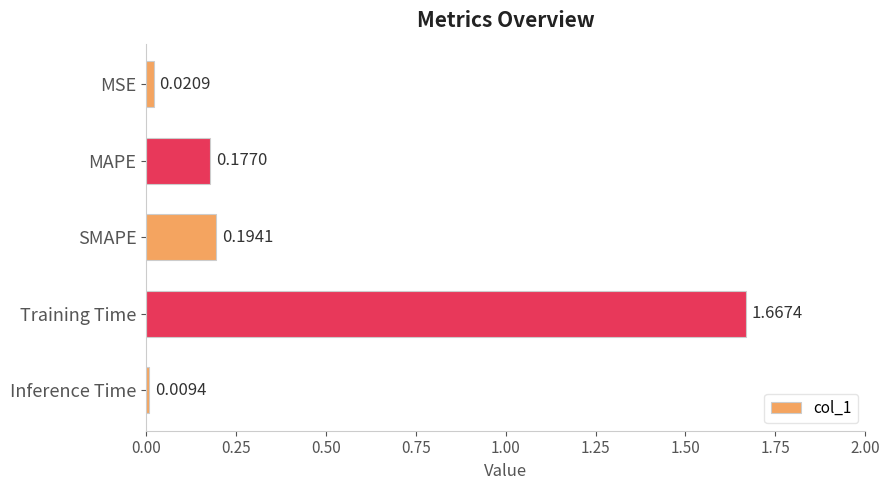

Which label corresponds to the largest value in the chart?

Training Time